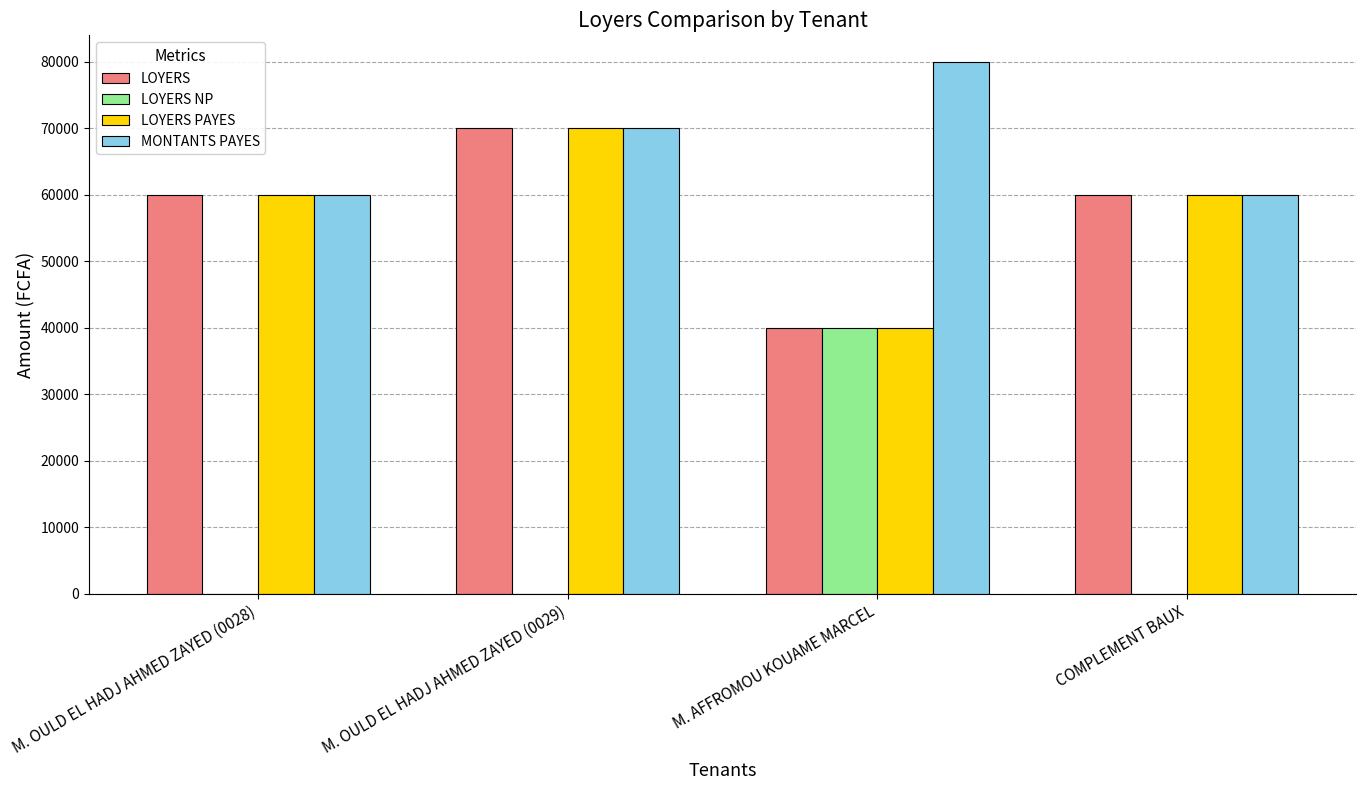

What is the greatest value displayed?

80000